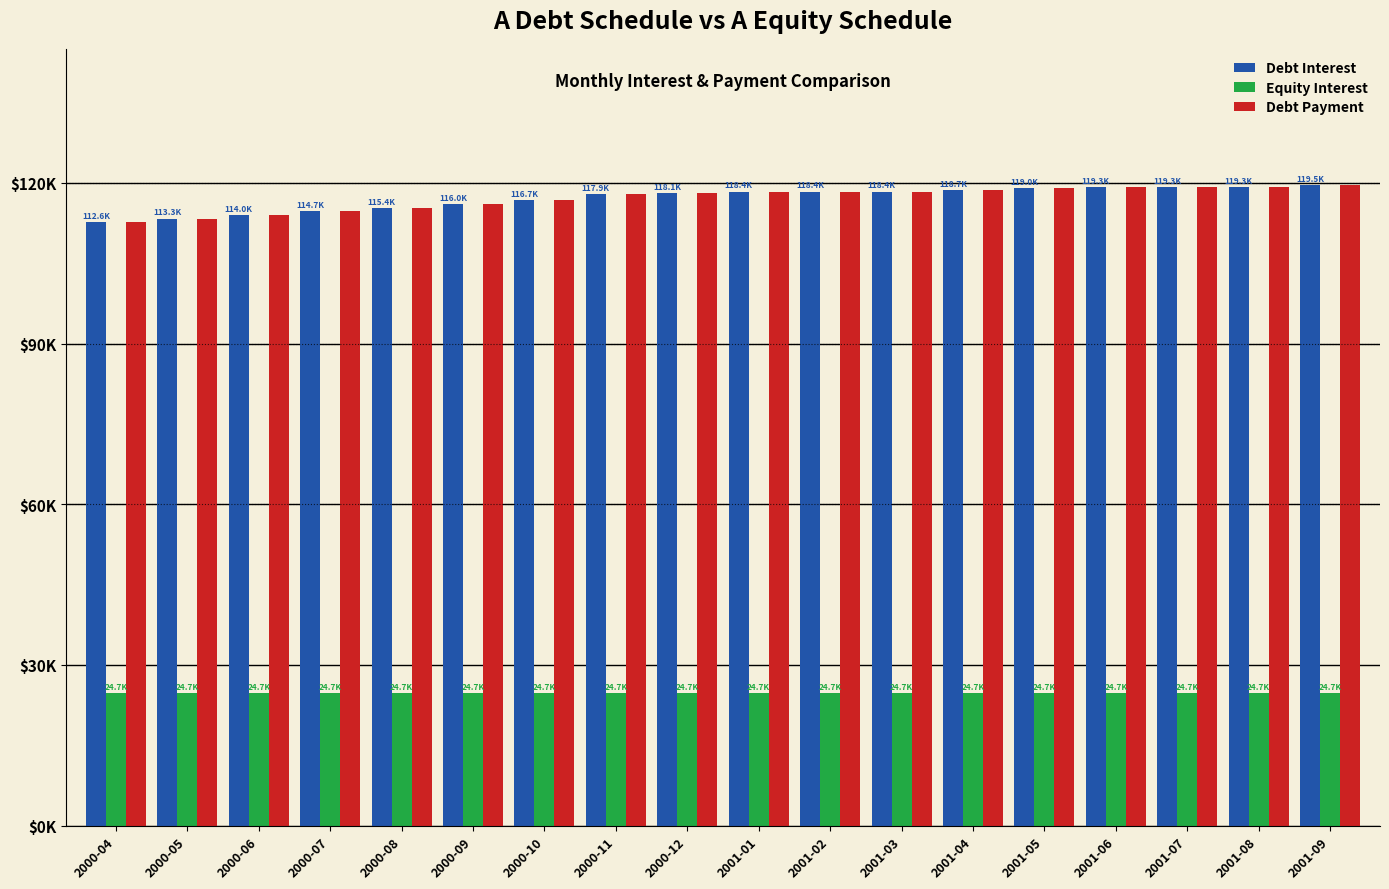

What is the sum of all Debt Interest values?

2108662.0